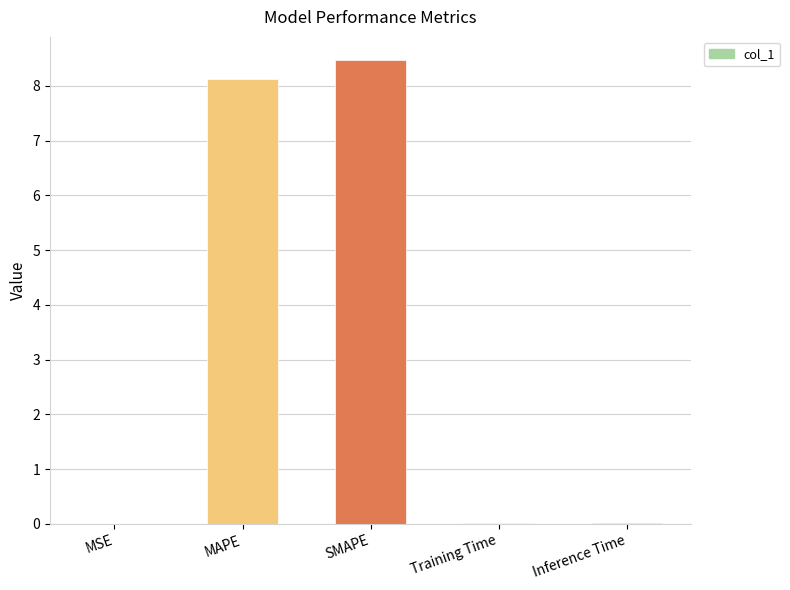

What is the average value?

3.3